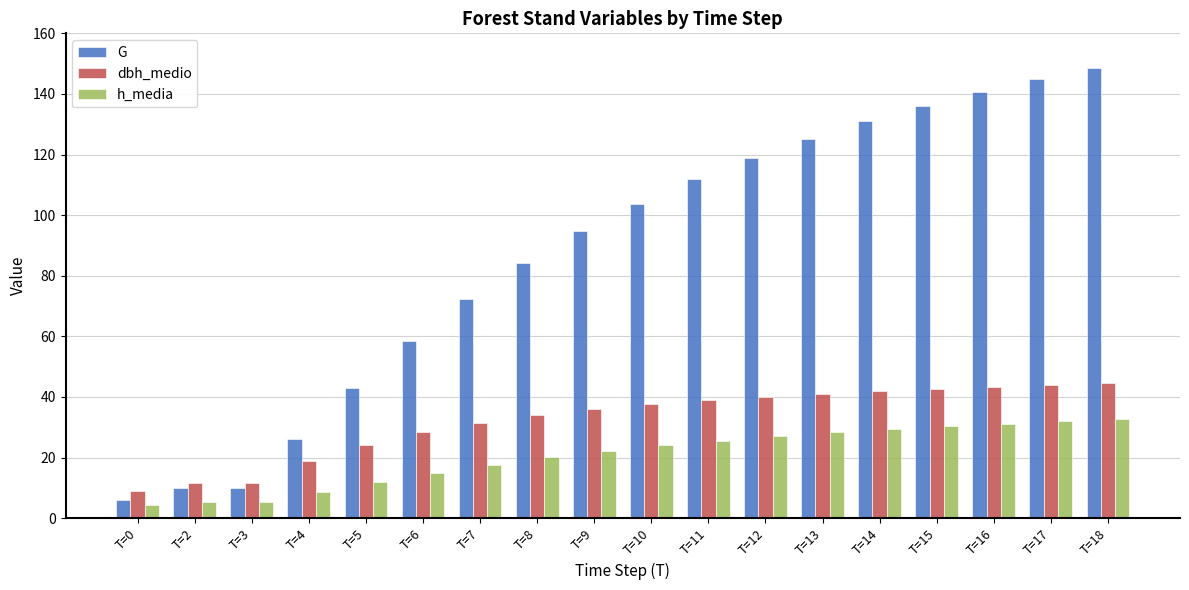

What is the value of the h_media bar at the 9th from the left?

22.2